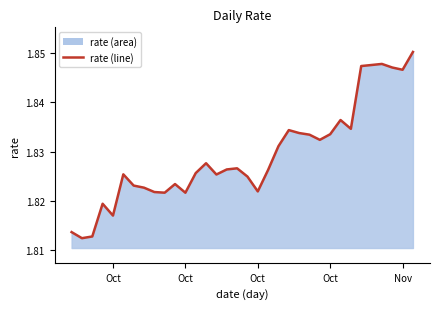

Rank the categories by value from lowest to highest.

2021-10-02, 2021-10-03, 2021-10-01, 2021-10-05, 2021-10-04, 2021-10-12, 2021-10-10, 2021-10-09, 2021-10-19, 2021-10-08, 2021-10-07, 2021-10-11, 2021-10-18, 2021-10-15, 2021-10-06, 2021-10-13, 2021-10-20, 2021-10-16, 2021-10-17, 2021-10-14, 2021-10-21, 2021-10-25, 2021-10-24, 2021-10-26, 2021-10-23, 2021-10-22, 2021-10-28, 2021-10-27, 2021-11-02, 2021-11-01, 2021-10-29, 2021-10-30, 2021-10-31, 2021-11-03